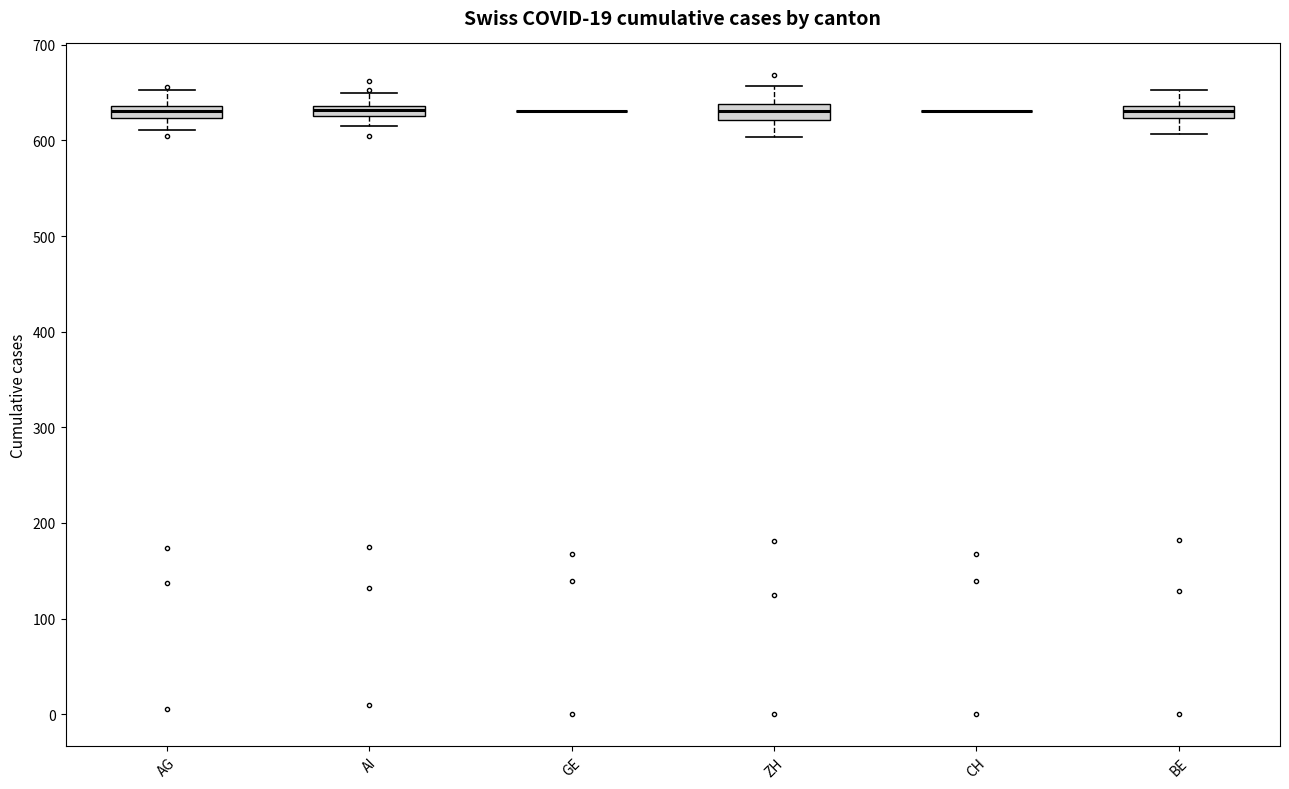

Where does the upper whisker of the box for BE end on the y-axis? The values are not printed on the chart, so give them approximately, as read against the axis.

650